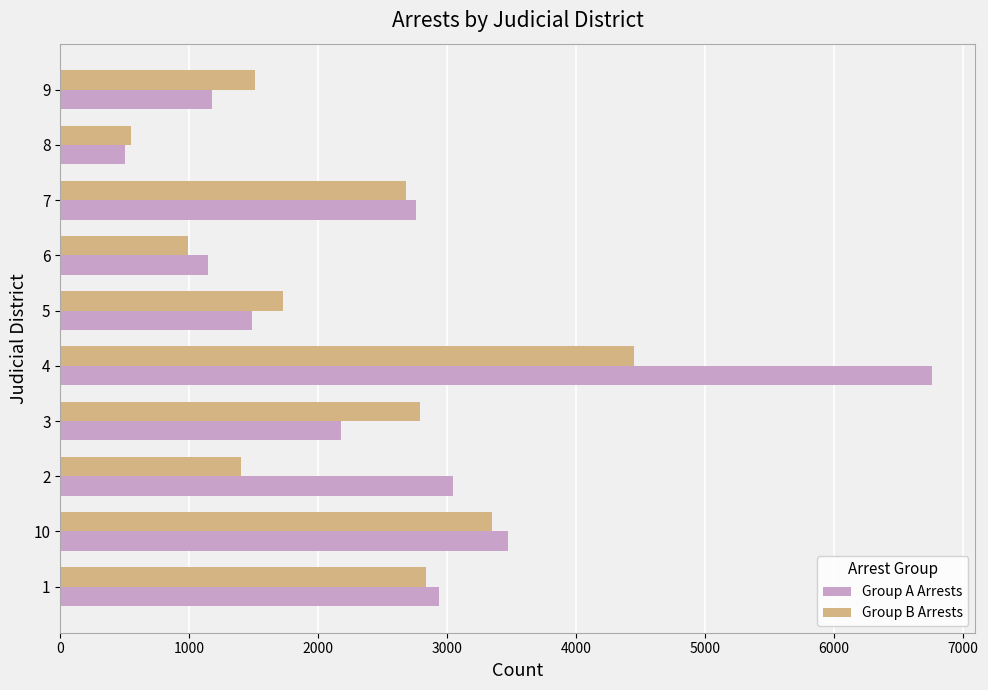

What are all the series names shown in the legend?

Group A Arrests, Group B Arrests